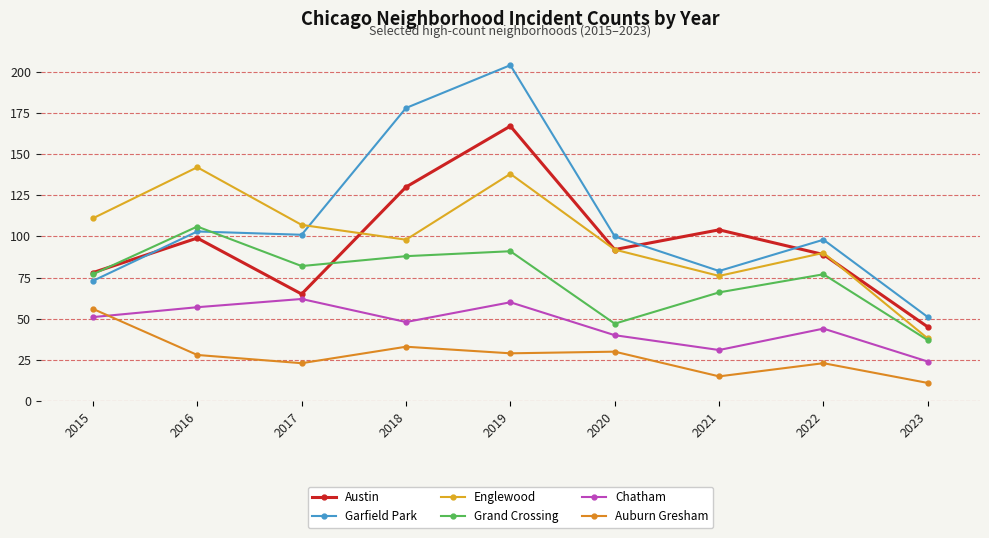

The Austin series shows 49 at 2018. True or false?

False